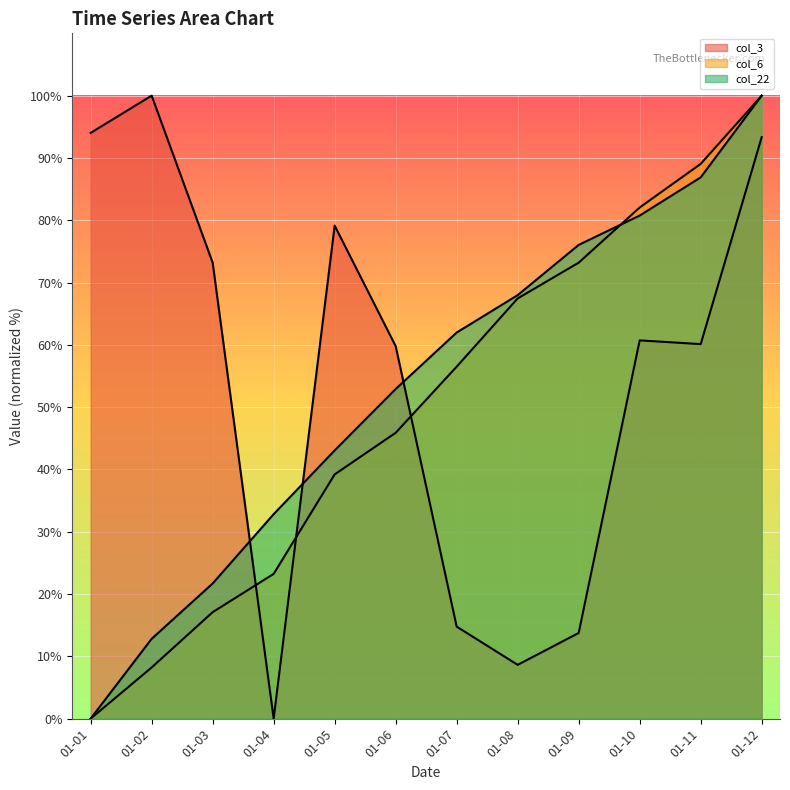

Count the number of data series in this chart.

3